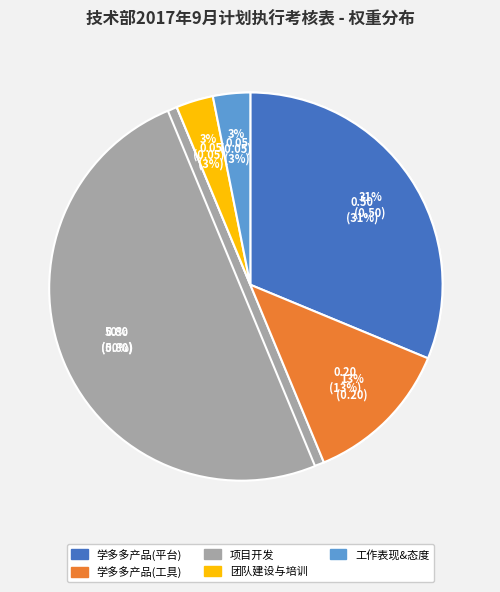

Does 团队建设与培训 account for over 50% of the chart?

No